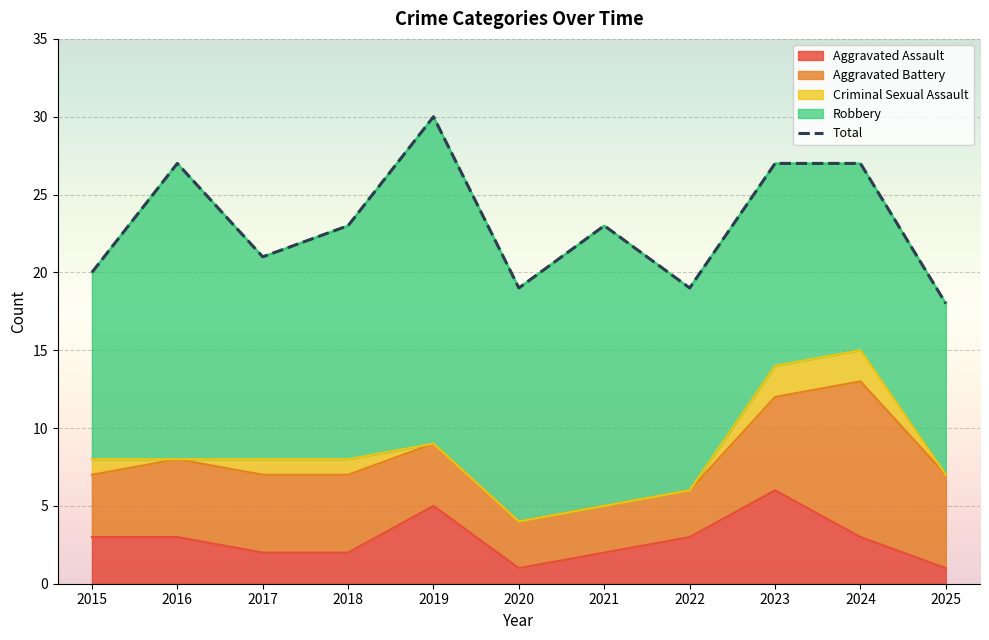

Rank the categories by value from lowest to highest.

2025, 2020, 2022, 2015, 2017, 2018, 2021, 2016, 2023, 2024, 2019